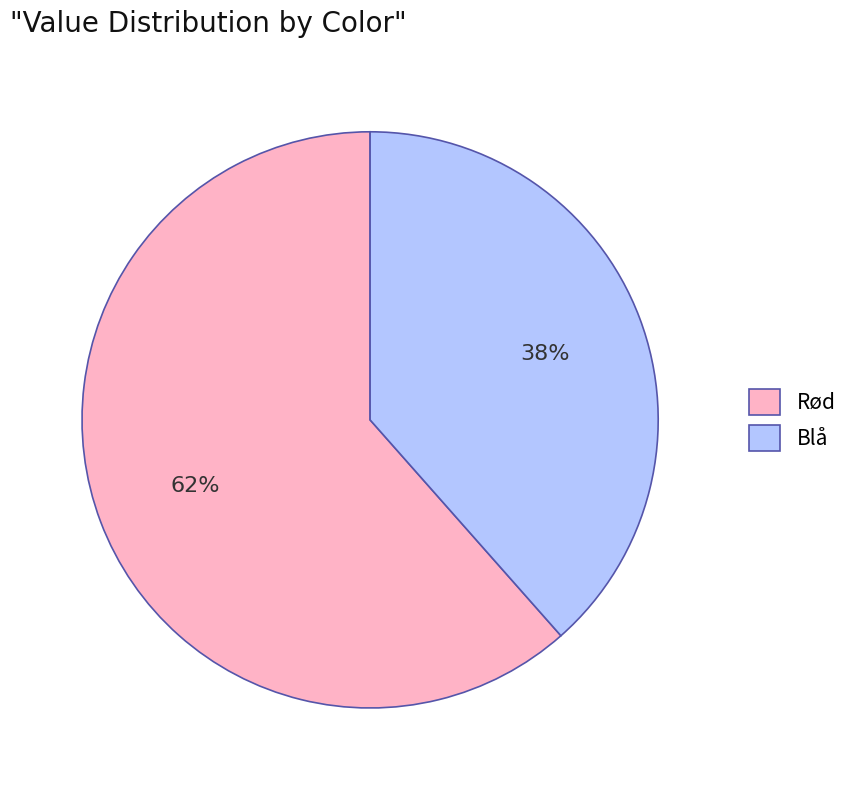

The Rød slice represents 74% of the pie. True or false?

False